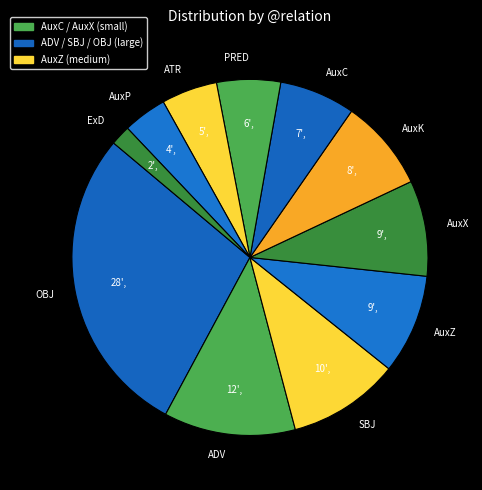

Which has a higher value, SBJ or AuxK?

SBJ